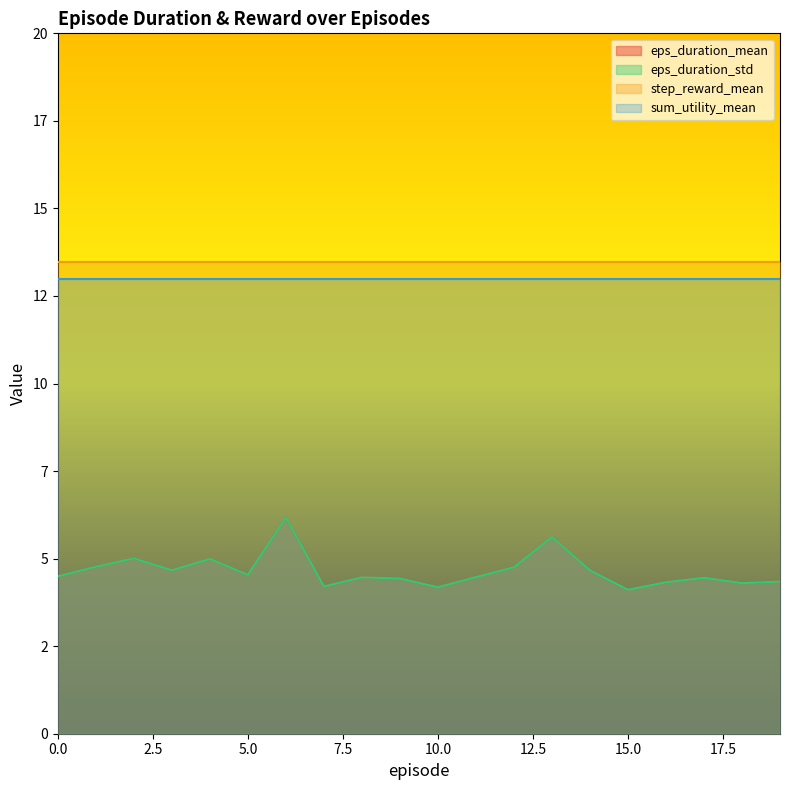

True or false: eps_duration_std and eps_duration_mean intersect in this chart.

False